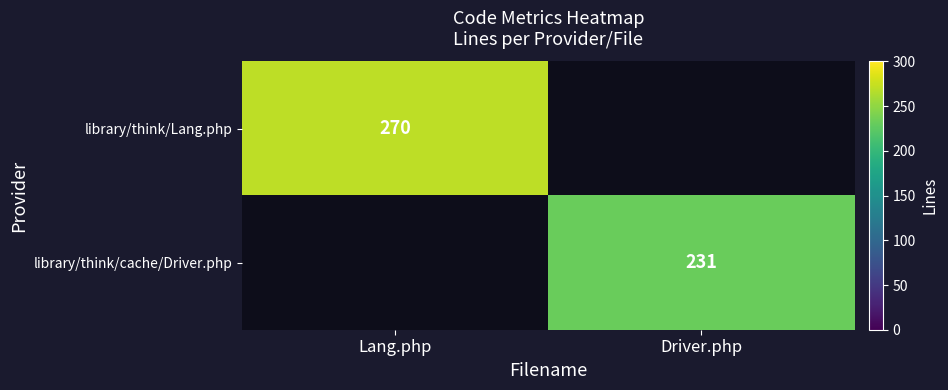

The value of library/think/cache/Driver.php at Driver.php is 387. True or false?

False